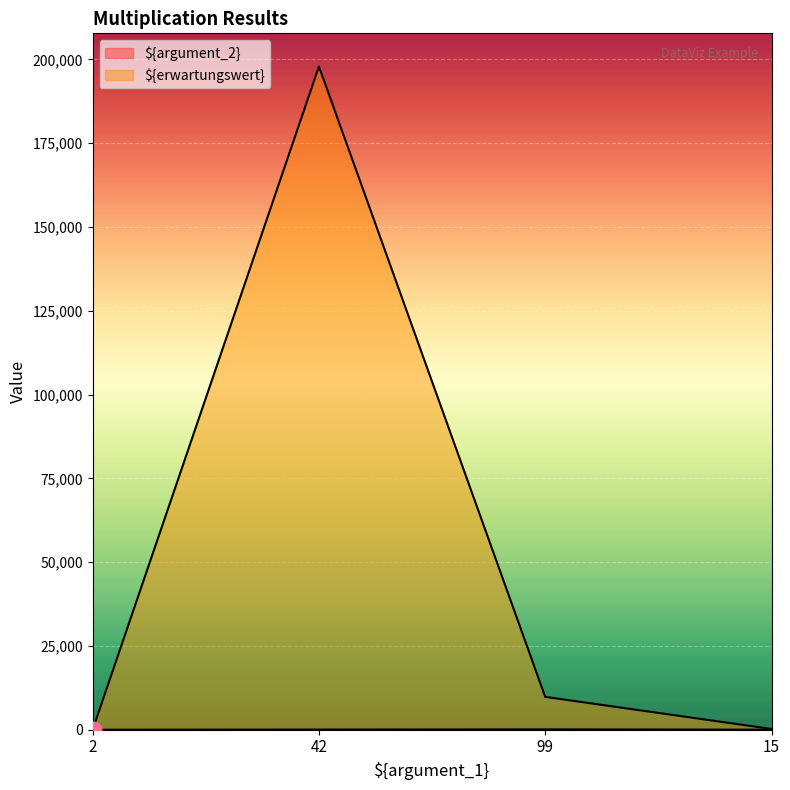

What is the value of the ${argument_2} point at the 3rd from the left?

99